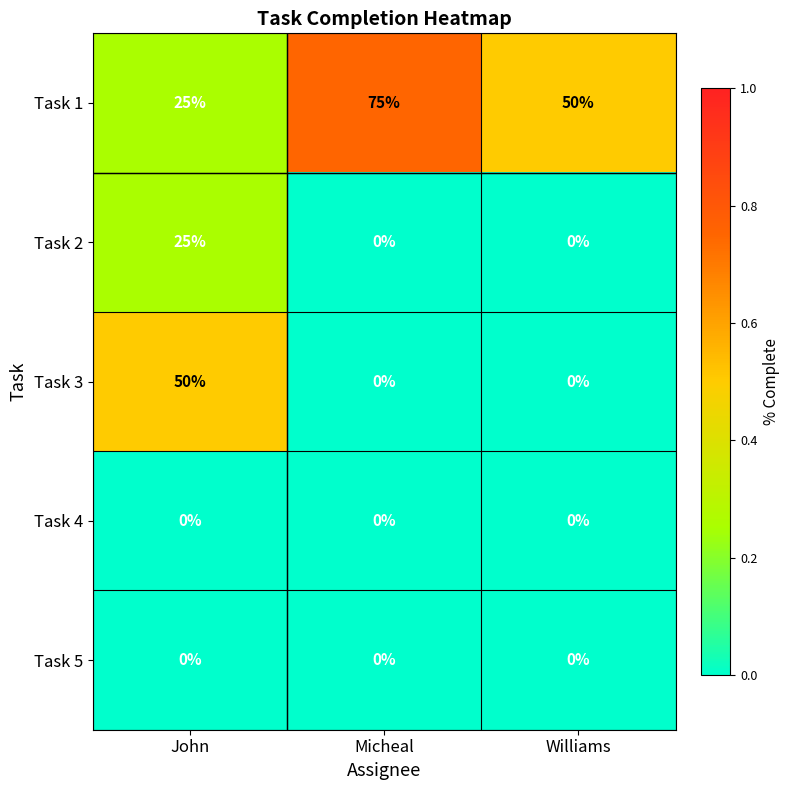

At how many categories does at least one series exceed 0?

3